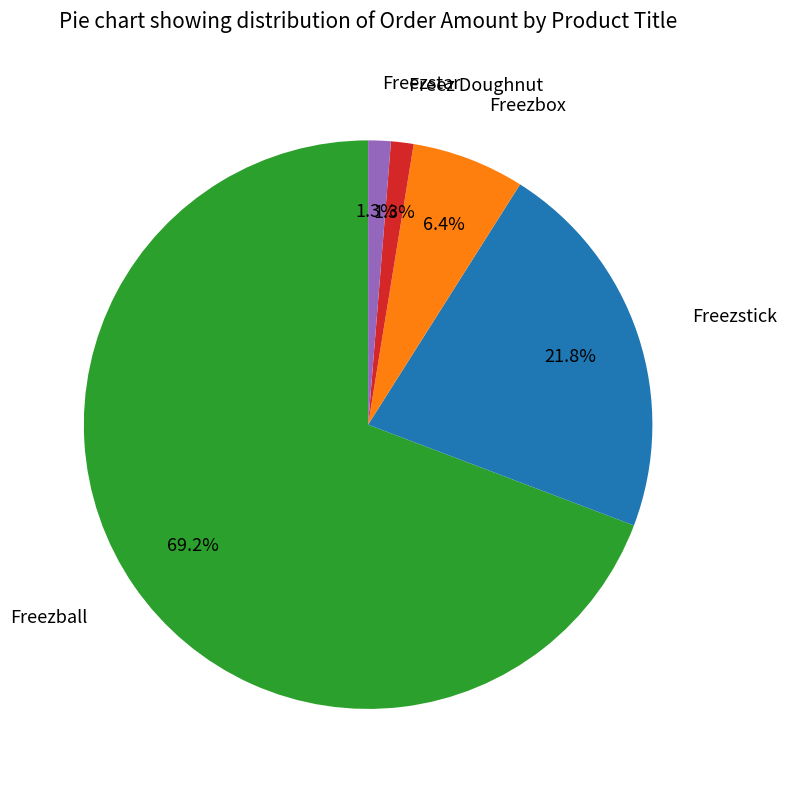

Is there any slice that represents more than half of the pie?

Yes